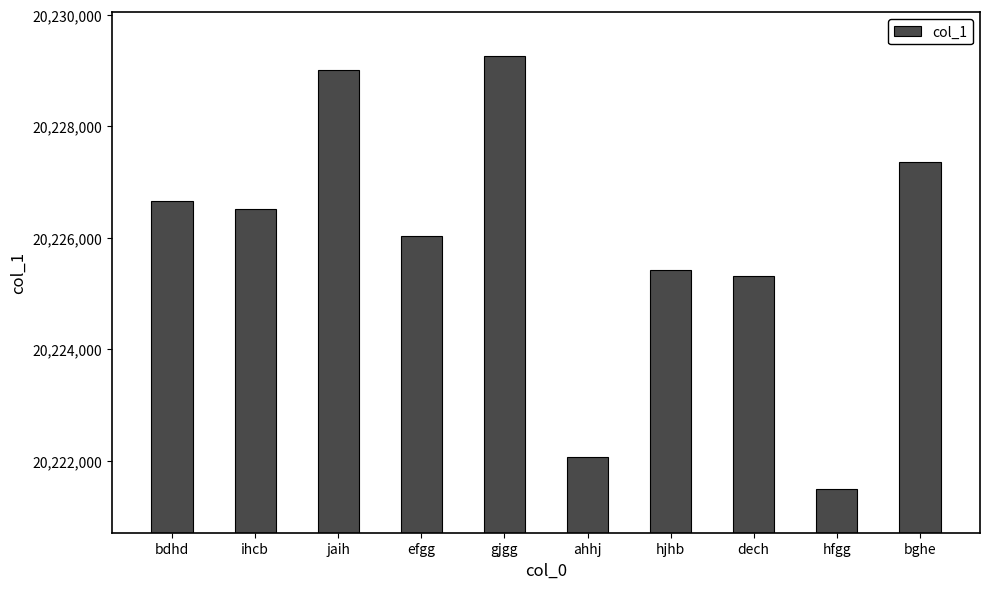

What is the difference between the maximum and minimum values?

7776